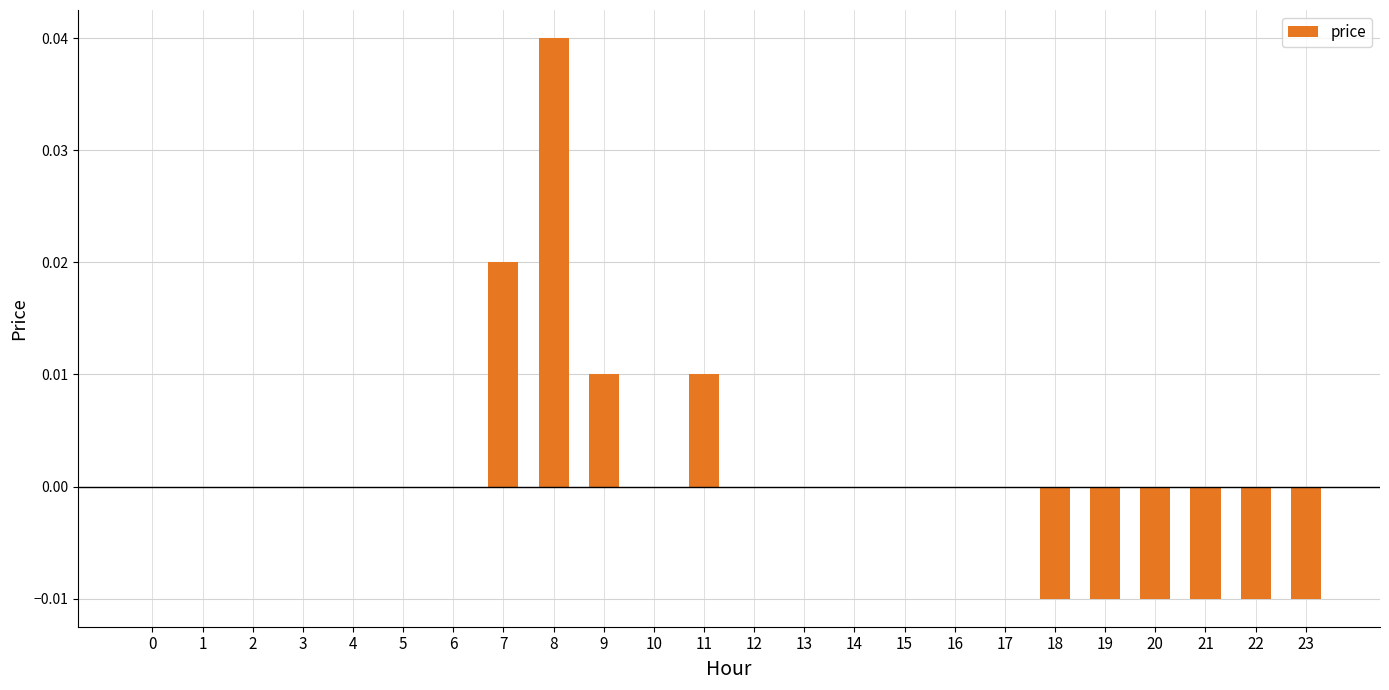

How many values are between 0 and 1?

18